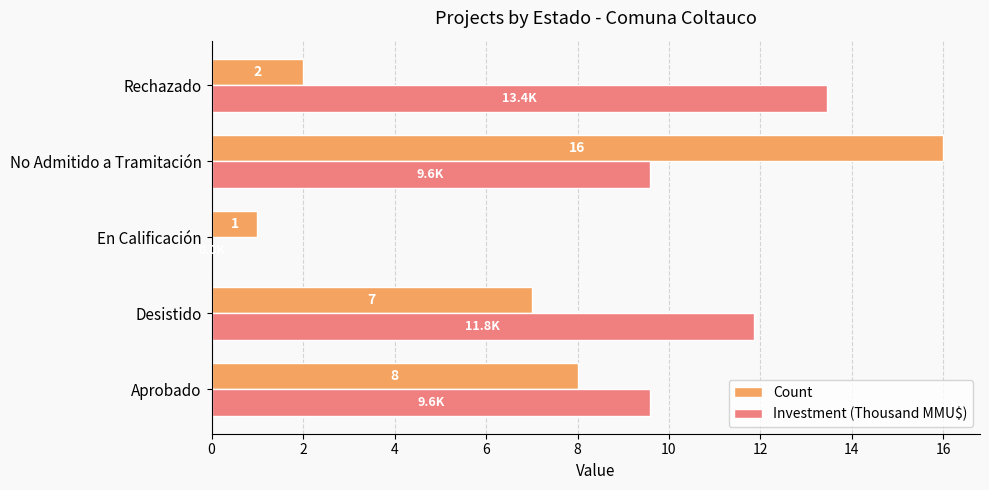

The Investment (Thousand MMU$) series shows 2.4 at Aprobado. True or false?

False